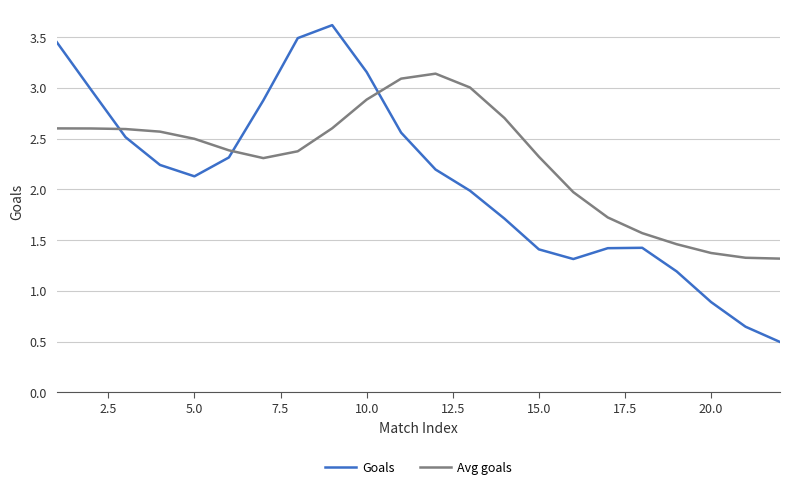

Which series has the largest total across all categories?

Avg goals